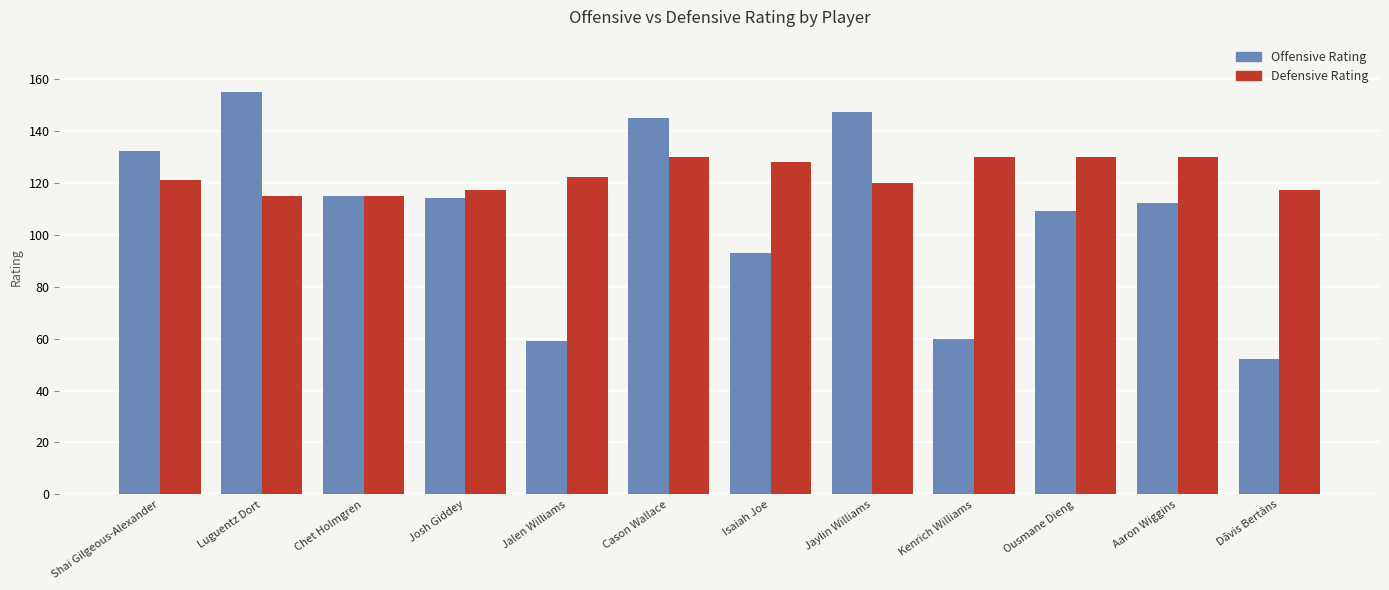

Between Josh Giddey and Cason Wallace, which series saw the biggest shift?

Offensive Rating